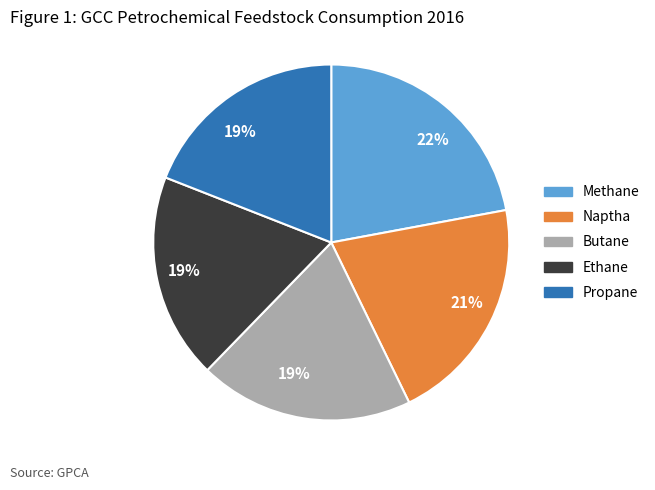

To the nearest percent, what is the average slice percentage?

20%